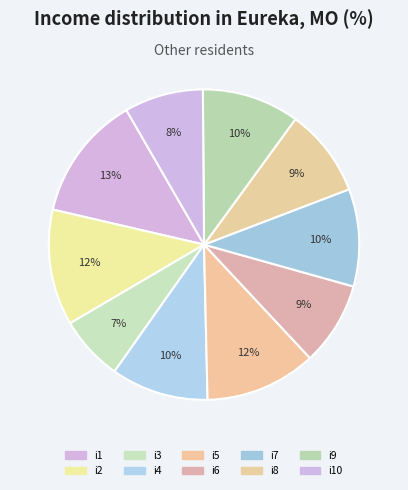

Which slice is the smallest?

i3